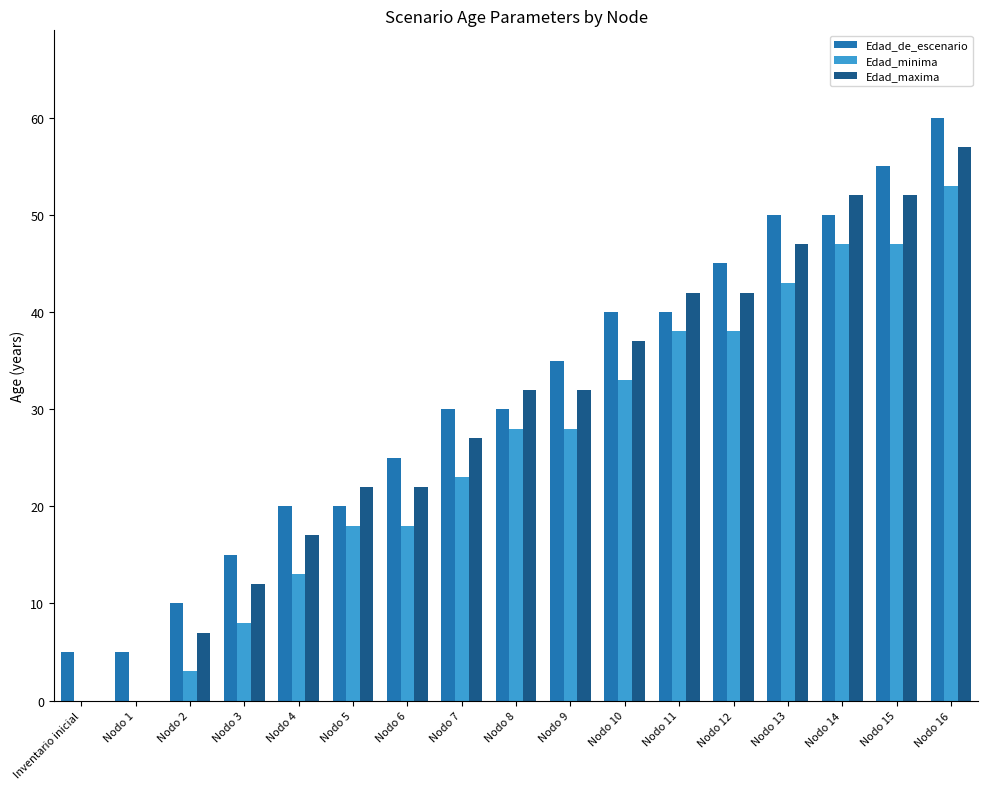

What is the sum of all Edad_de_escenario values?

535